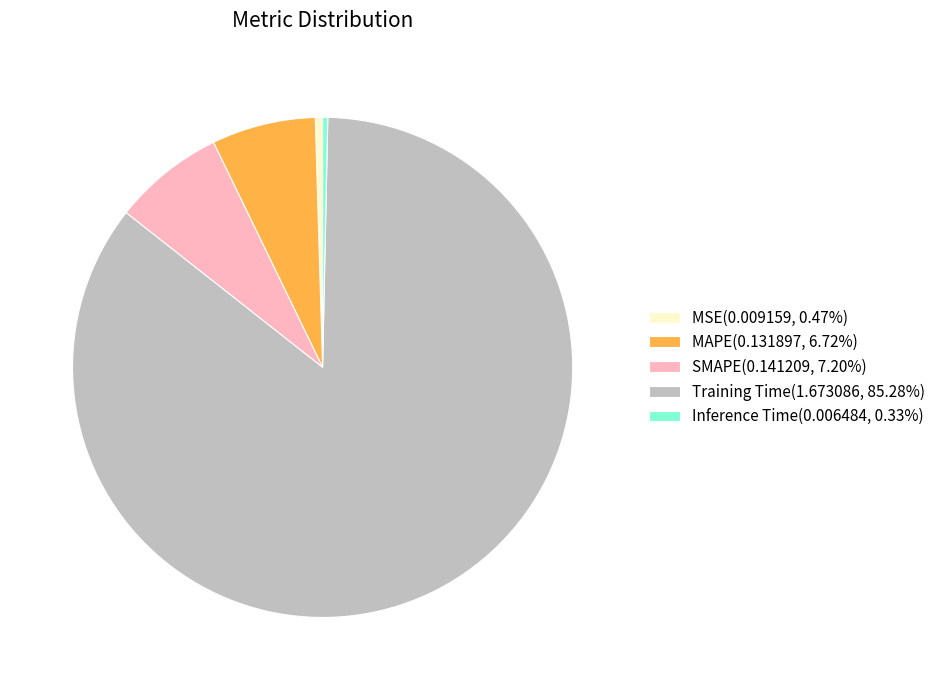

Is there a majority slice in this chart?

Yes